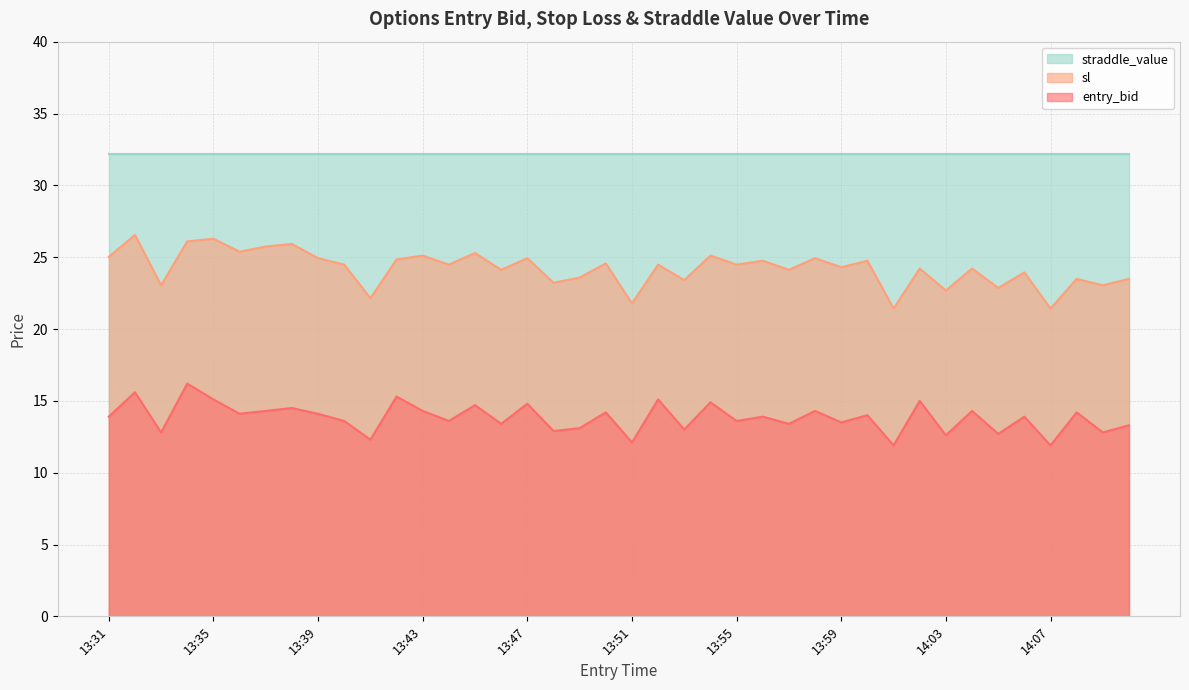

What is the sum of the entry_bid values at 14:02 and 13:58?

29.3